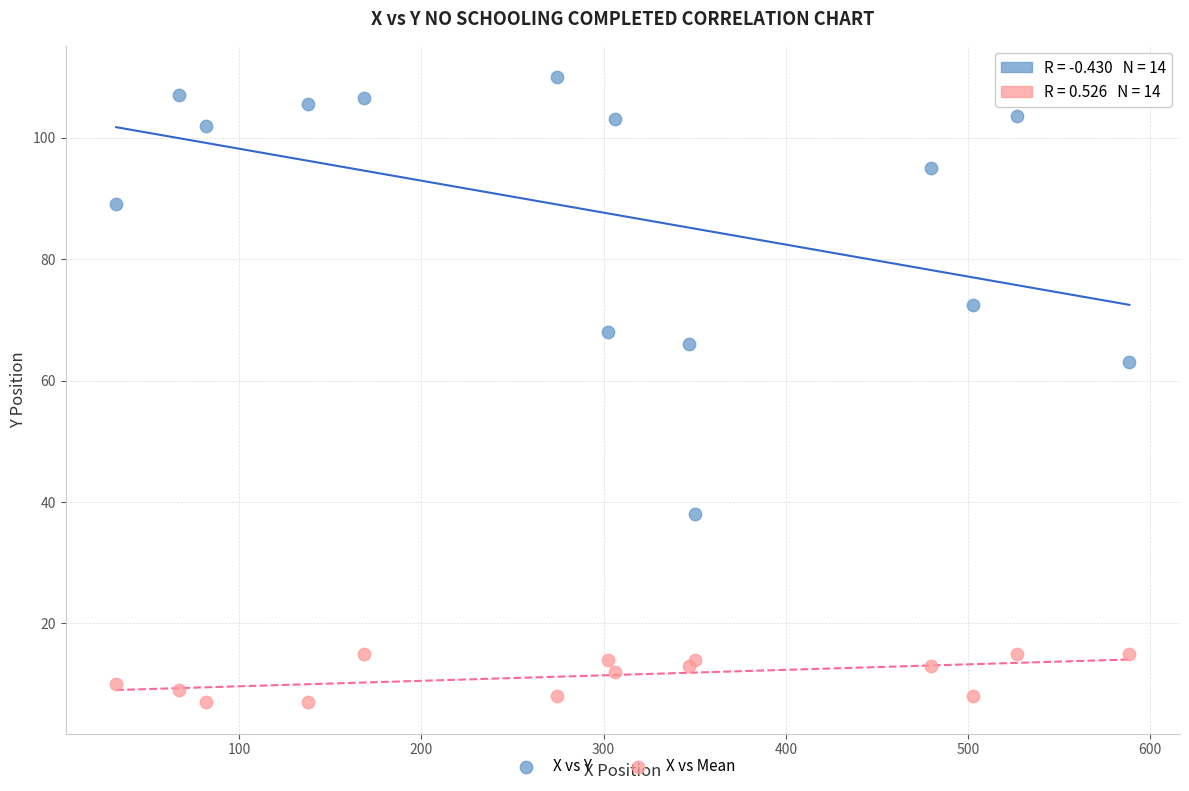

In the X vs Y series, what Y value is closest to 74?

72.5